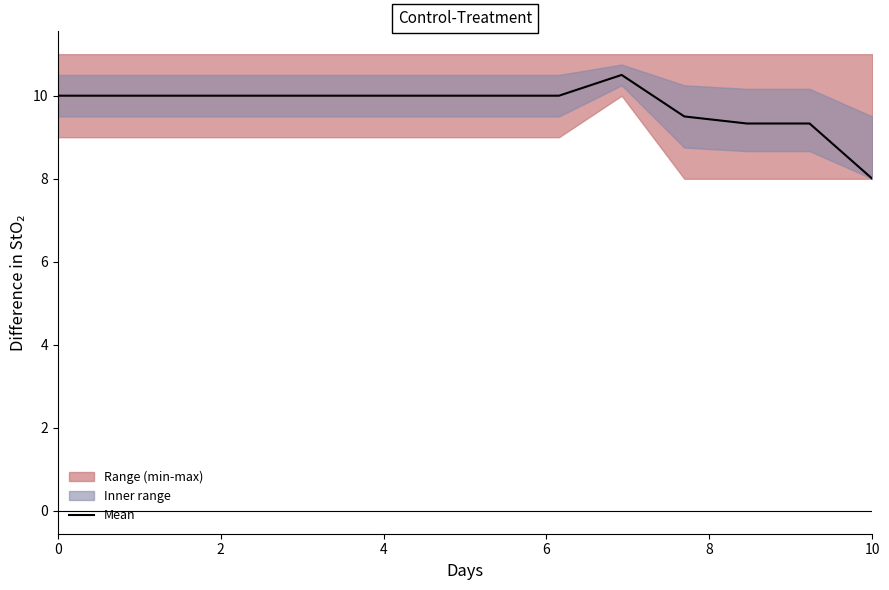

Reading right to left, extract all data points from this chart.

8.0	9.3	9.3	9.5	10.5	10.0	10.0	10.0	10.0	10.0	10.0	10.0	10.0	10.0